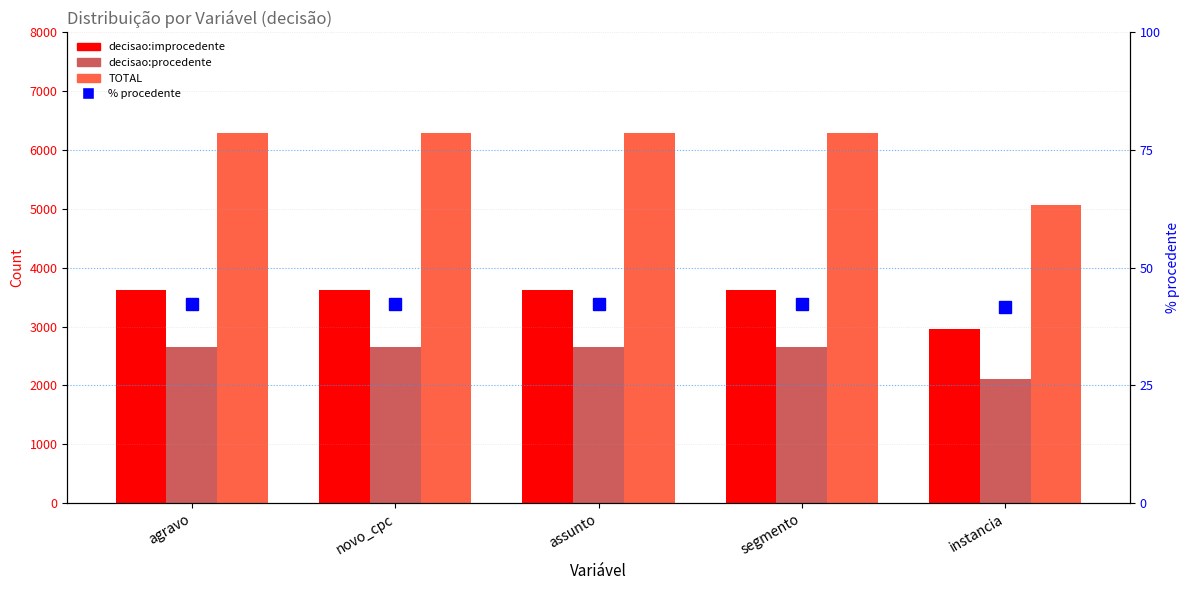

Rank the categories by % procedente value from lowest to highest.

instancia, agravo, novo_cpc, assunto, segmento